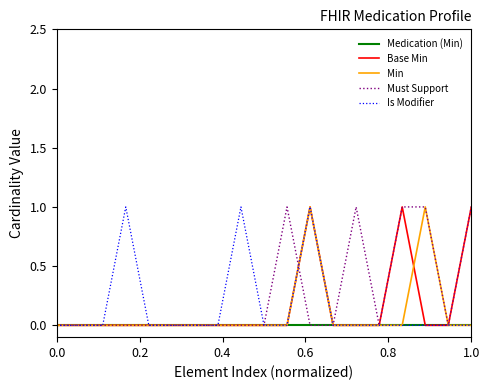

Which series has the largest total across all categories?

Must Support